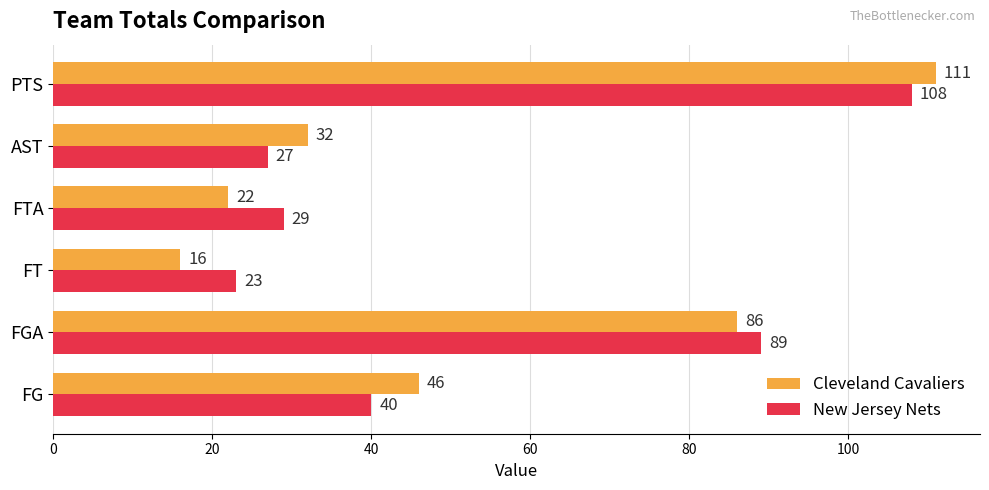

At which label does New Jersey Nets reach its peak?

PTS